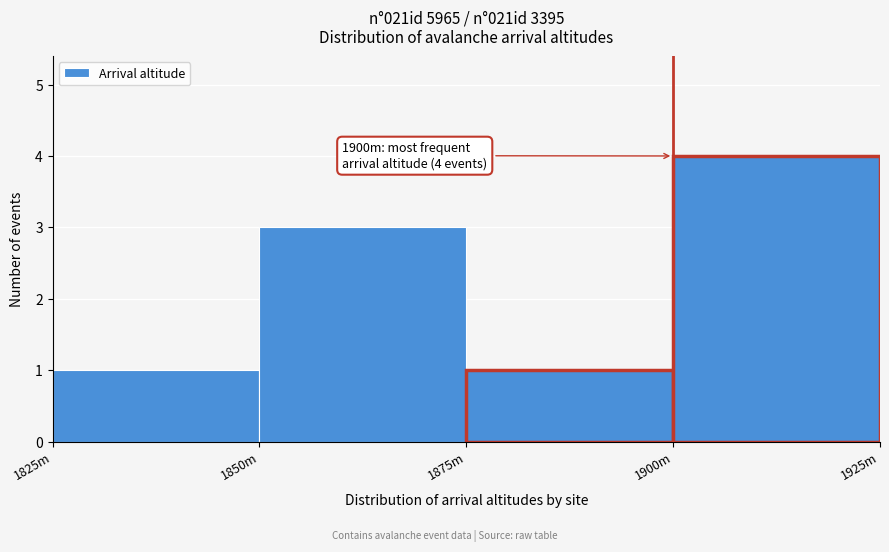

Reading left to right, what are all the values shown in this chart?

1	3	1	4